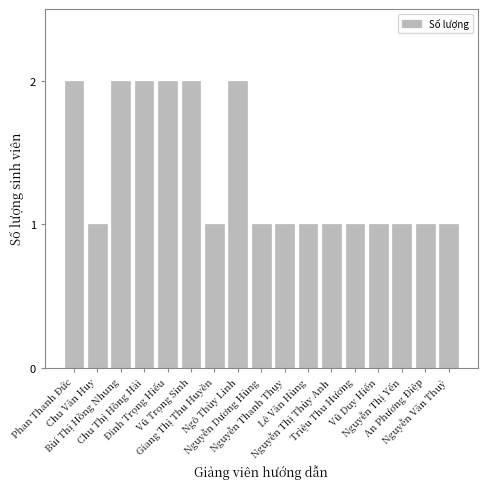

What is the value of the 17th bar from the left?

1